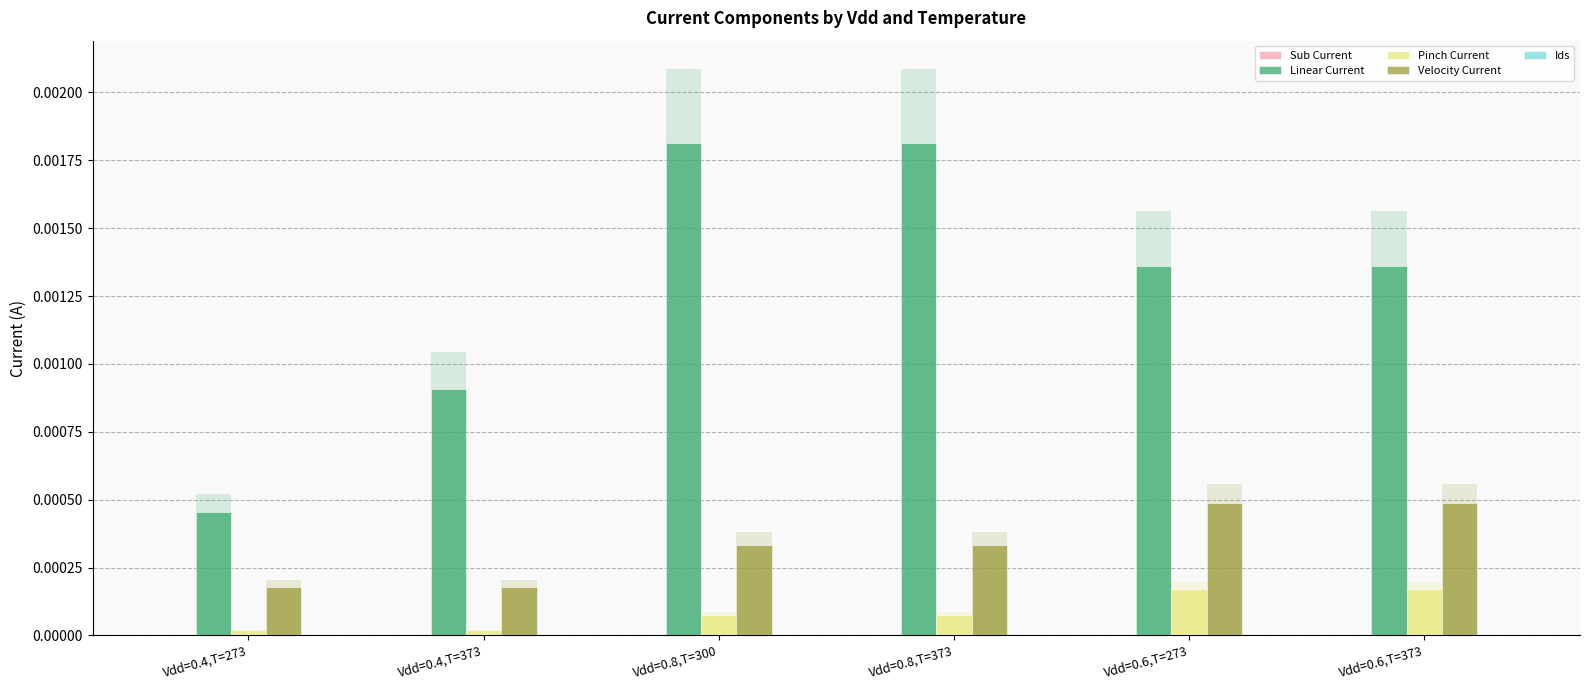

Rank the series at Vdd=0.4,T=273 from lowest to highest value.

Sub Current, Ids, Pinch Current, Velocity Current, Linear Current